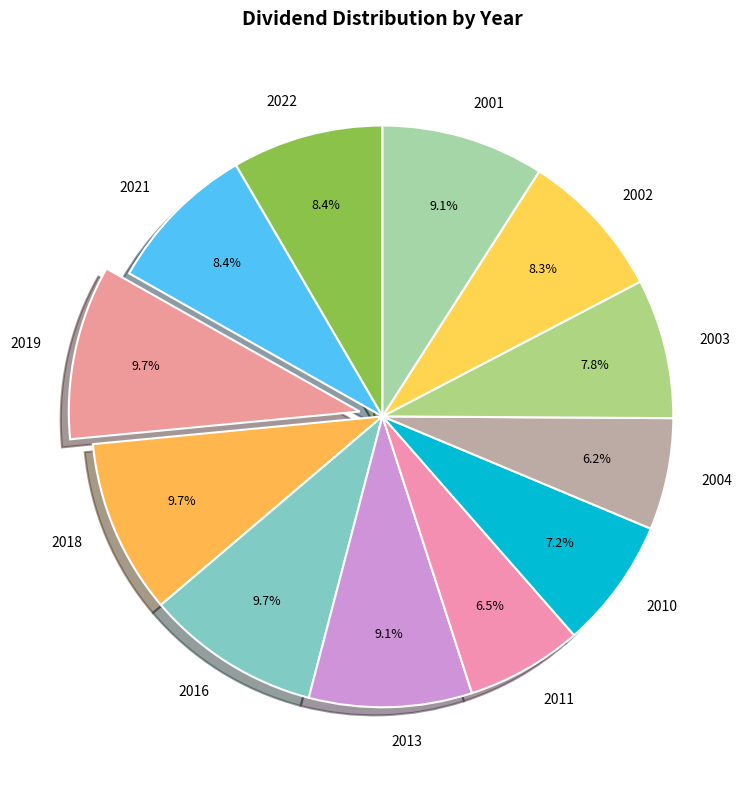

How much of the chart is everything except 2010?

92.8%